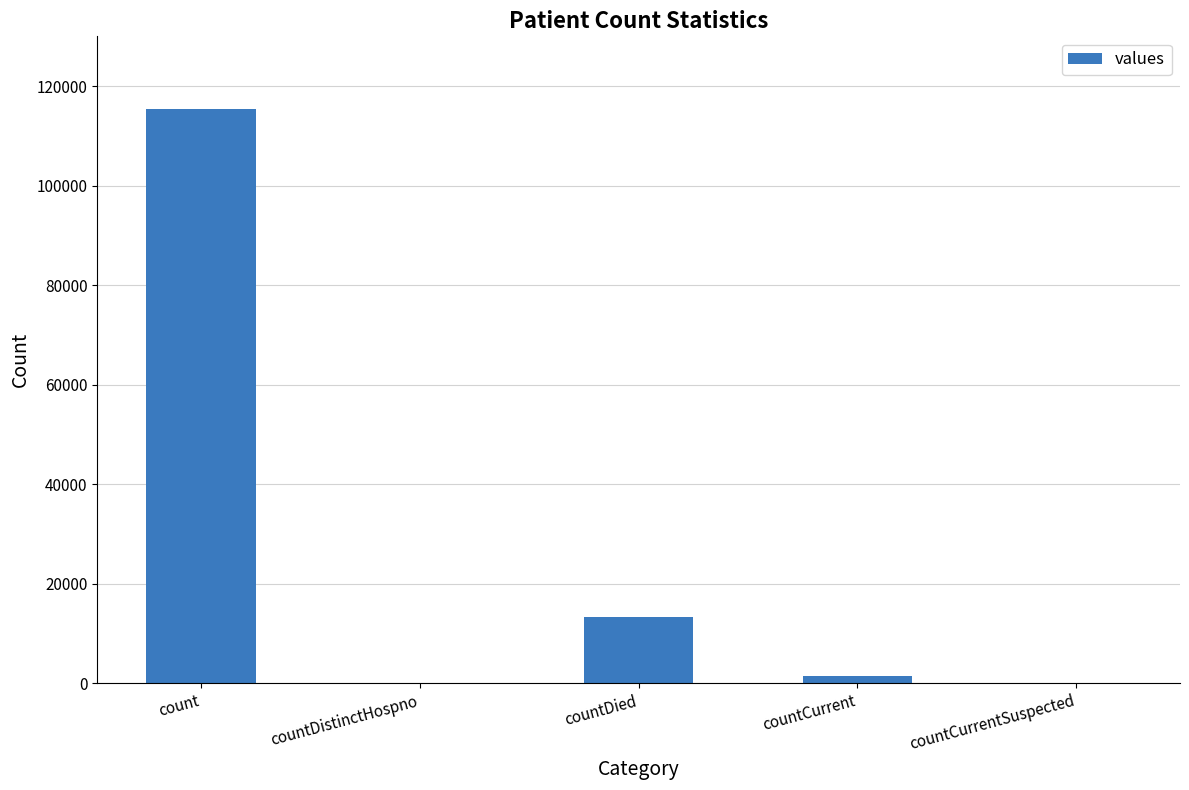

The value at countCurrentSuspected is 0. True or false?

True